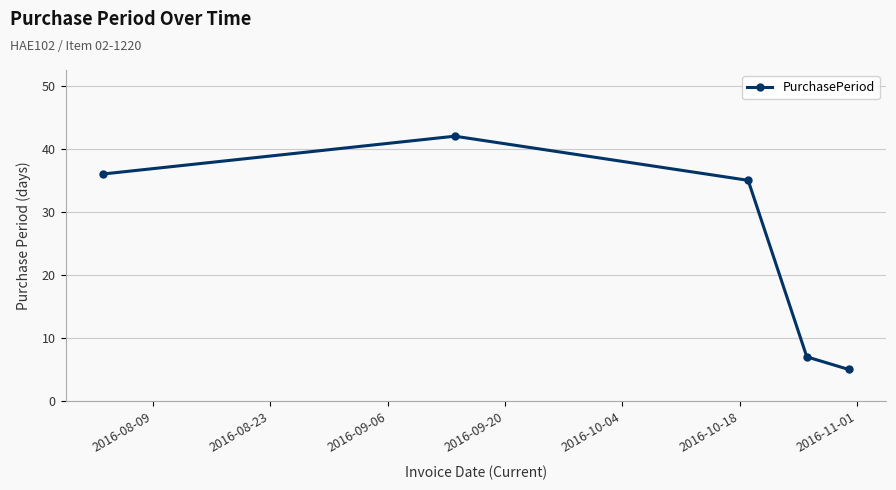

What is the minimum value shown in the chart?

5